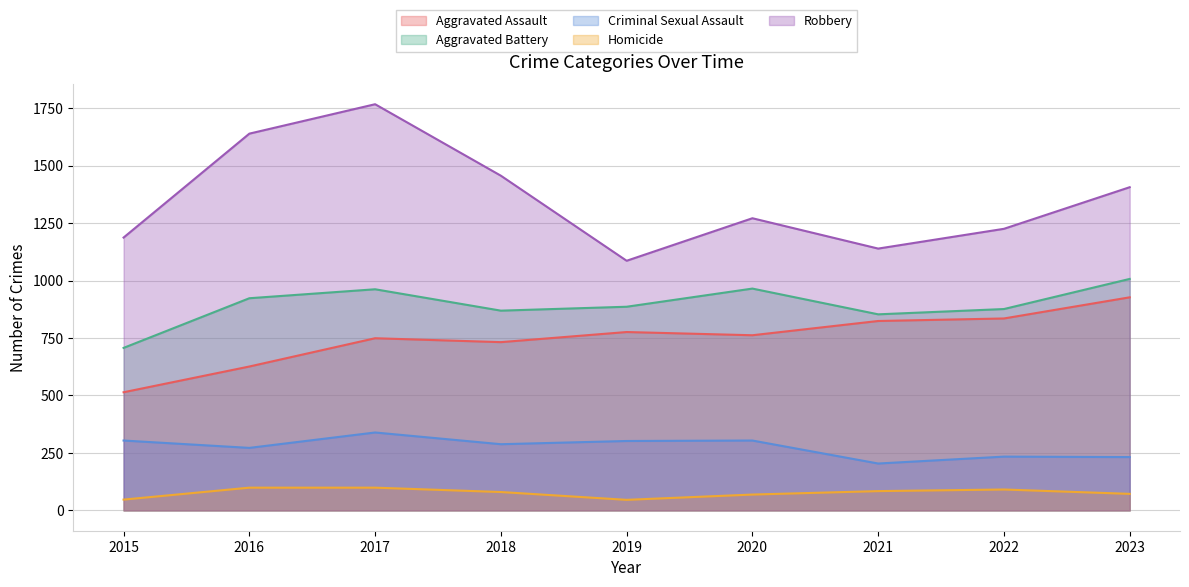

Reading left to right, extract all data points from this chart.

Aggravated Assault: 2015=514	2016=626	2017=749	2018=732	2019=776	2020=762	2021=824	2022=835	2023=927
Aggravated Battery: 2015=707	2016=923	2017=962	2018=869	2019=886	2020=965	2021=853	2022=876	2023=1007
Criminal Sexual Assault: 2015=304	2016=272	2017=339	2018=288	2019=302	2020=304	2021=204	2022=234	2023=232
Homicide: 2015=47	2016=99	2017=99	2018=80	2019=46	2020=69	2021=84	2022=91	2023=72
Robbery: 2015=1187	2016=1639	2017=1767	2018=1456	2019=1086	2020=1271	2021=1139	2022=1225	2023=1406